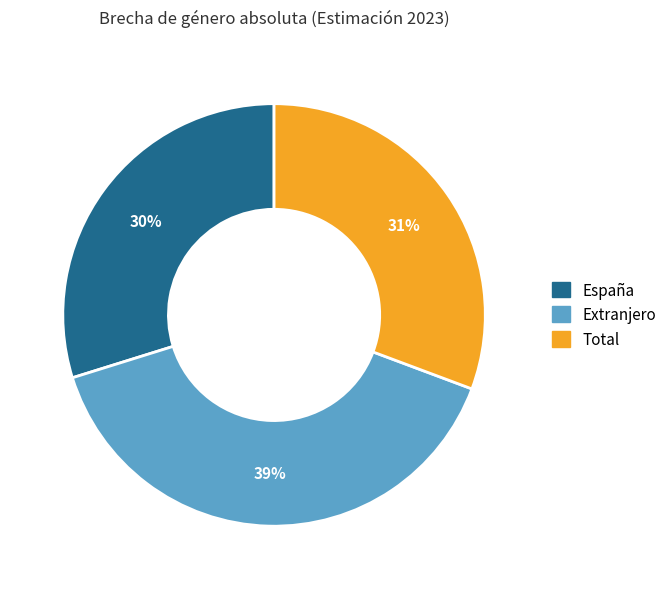

What percentage is the Total slice, to the nearest percent?

31%